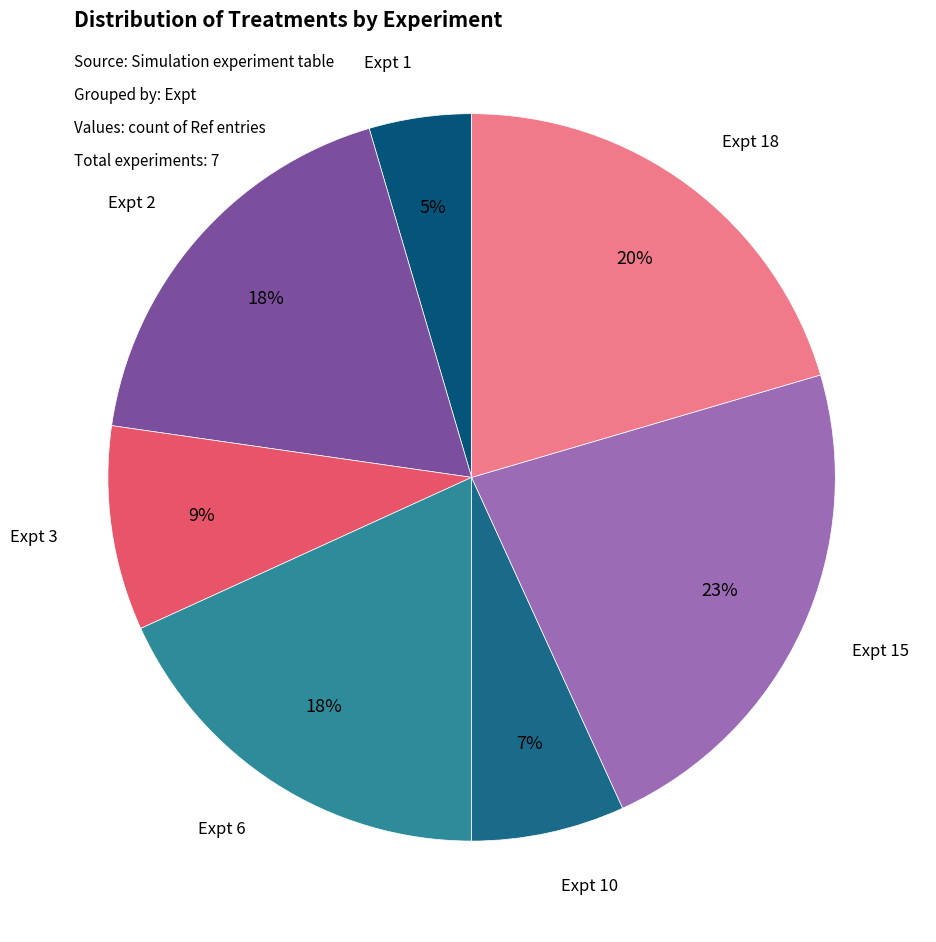

Count the number of slices in the pie.

7